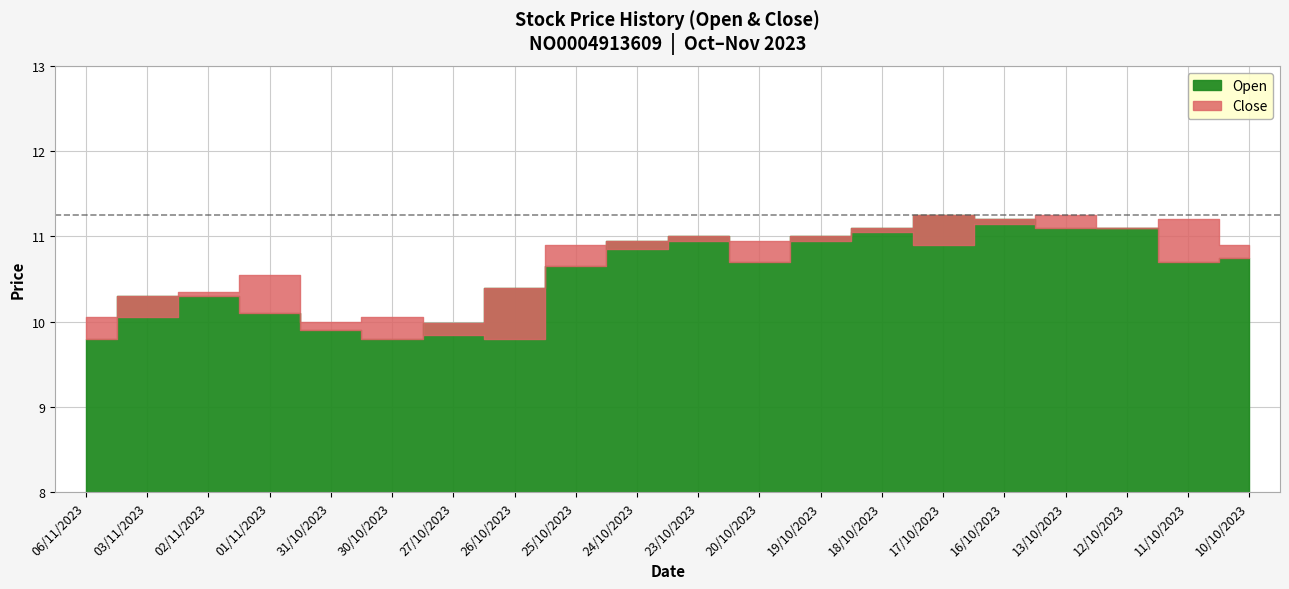

What is the value of the Close point at the 14th from the left?

11.1